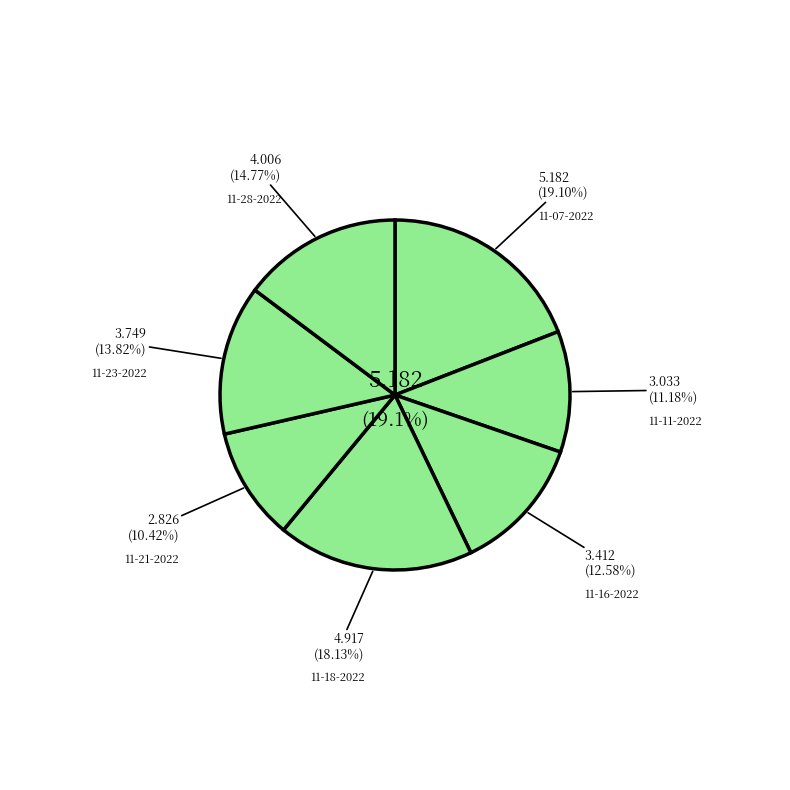

Approximately how many times larger is the value at simba 11-11-2022.mat compared to simba 11-07-2022.mat?

0.6